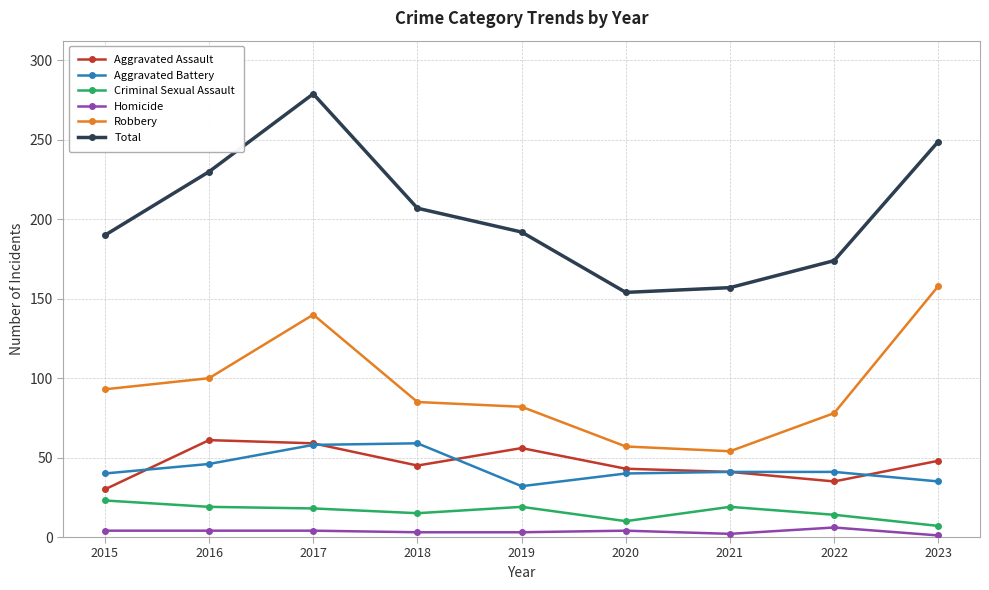

True or false: Aggravated Assault has a value of 80 at 2019.

False